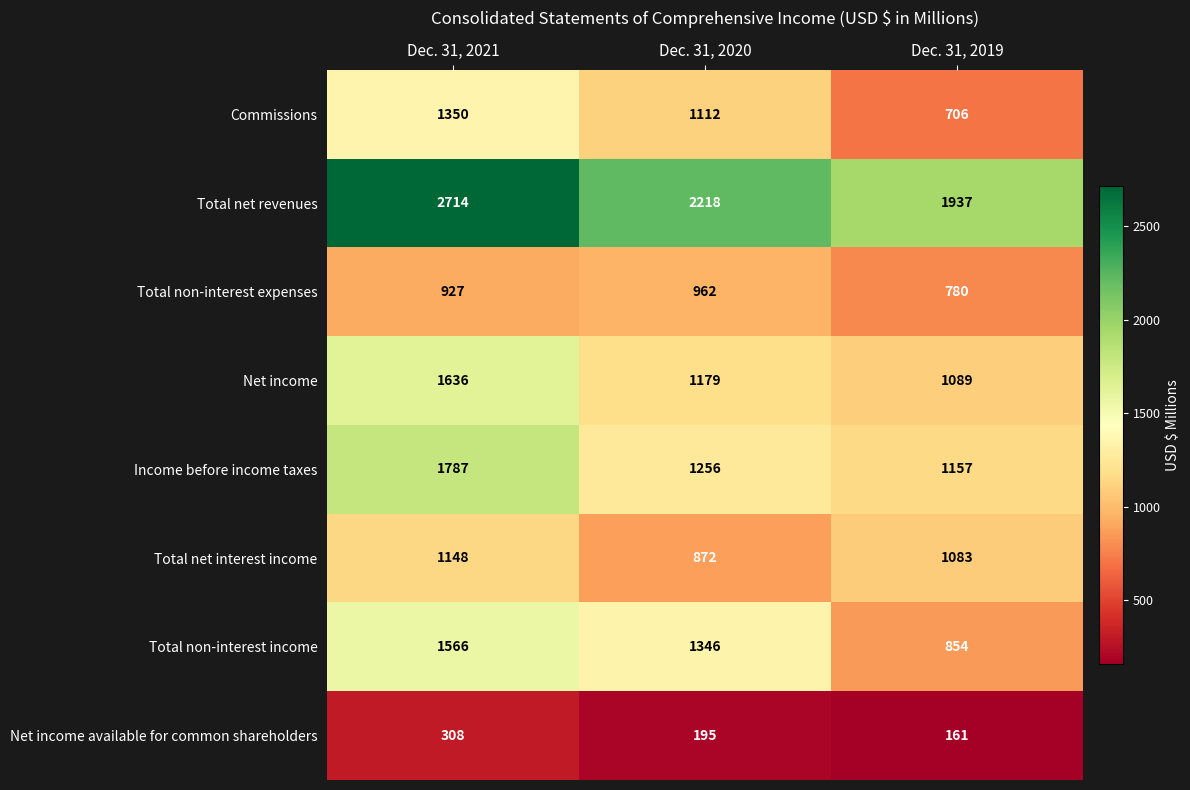

Between Dec. 31, 2021 and Dec. 31, 2020, which series saw the biggest shift?

Income before income taxes